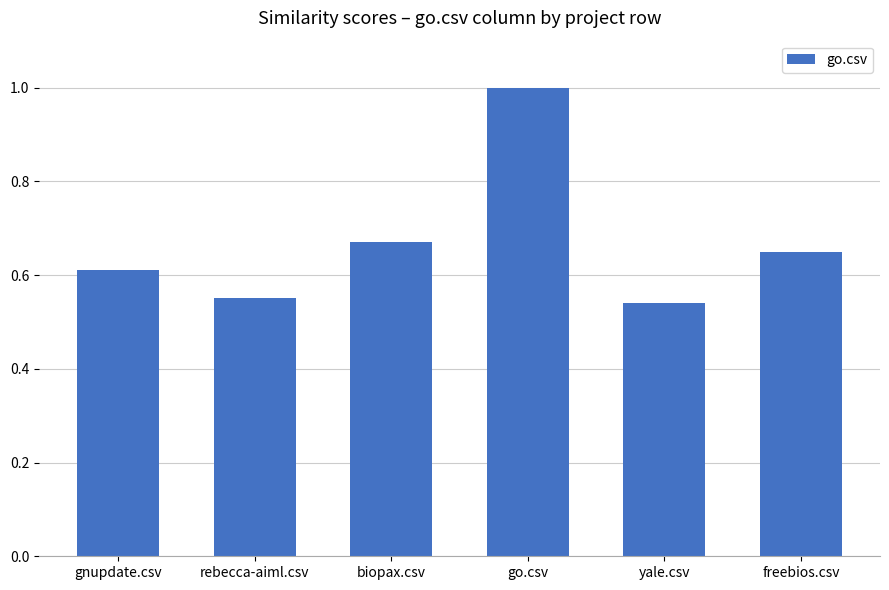

What is the difference between the second highest and second lowest values?

0.1